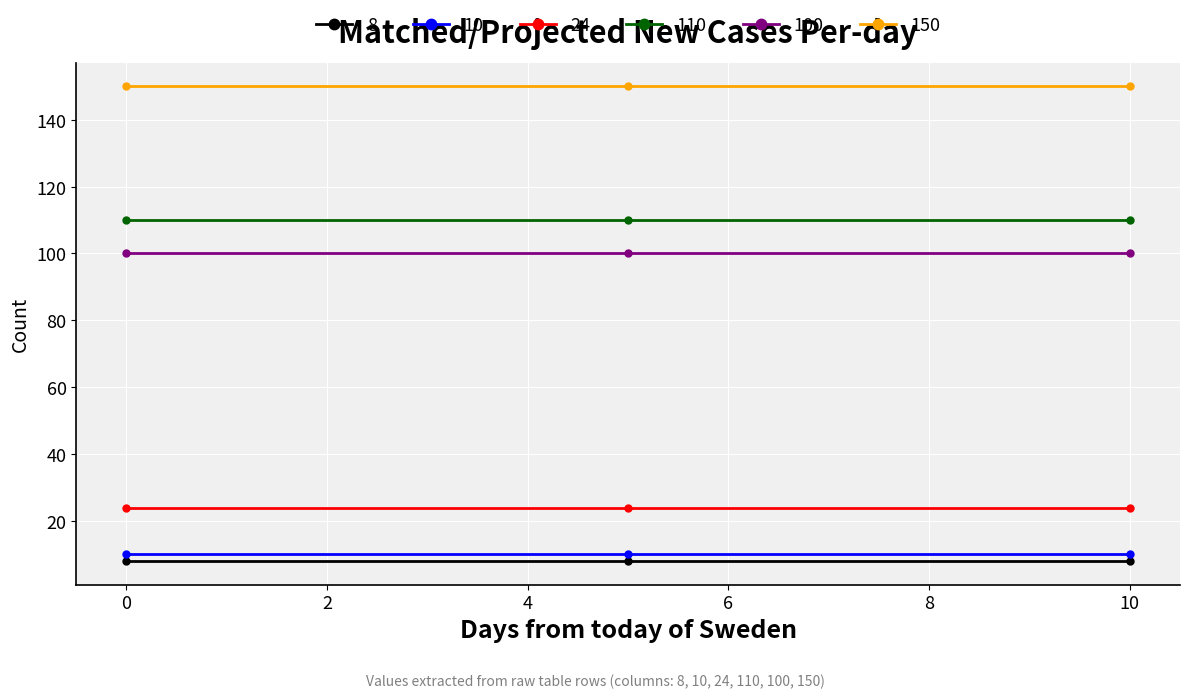

Which series has the largest total across all categories?

150